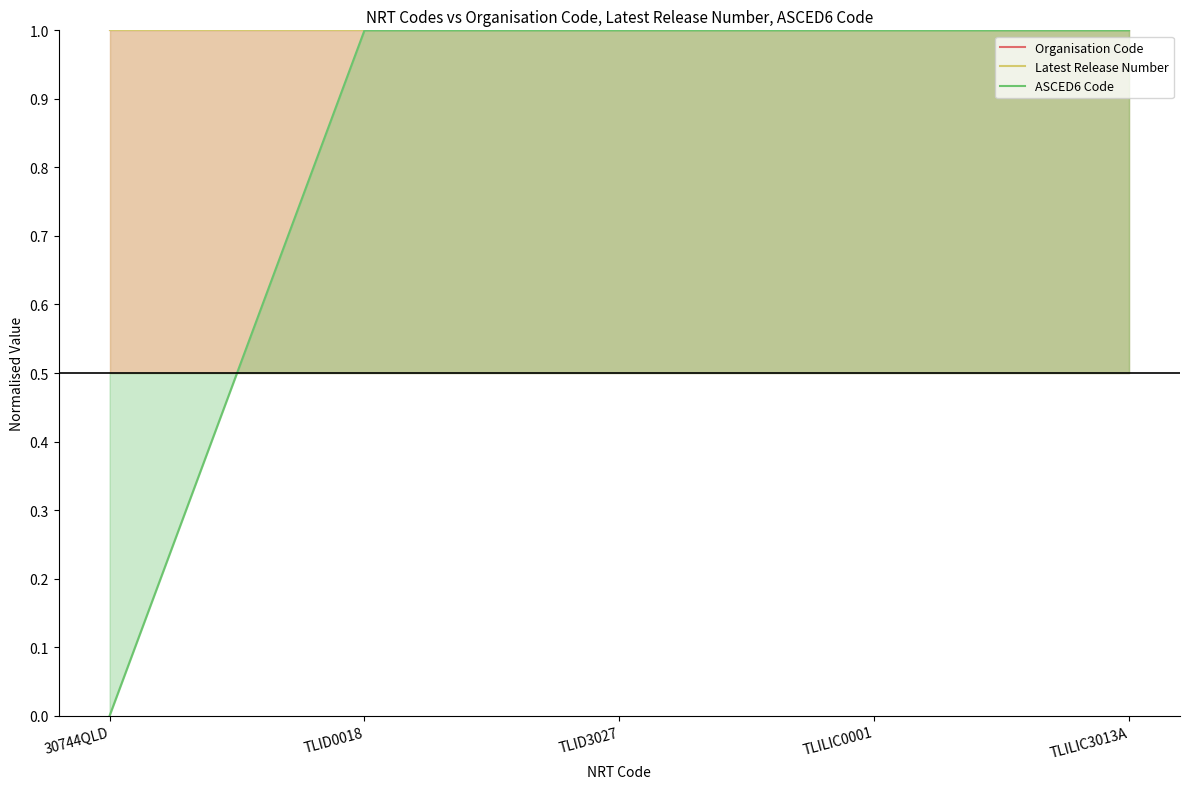

At which category is the sum across all series the highest?

TLID0018